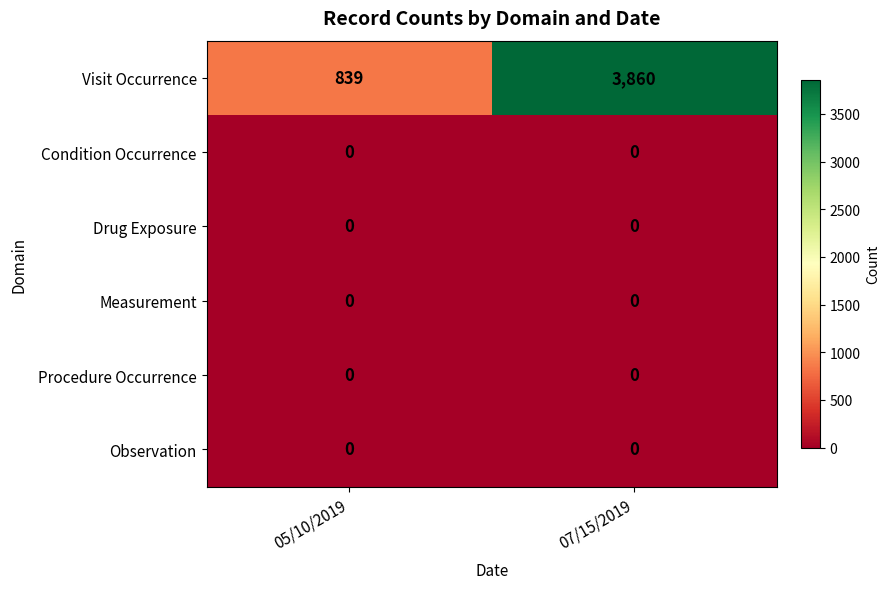

Which series has the widest spread of values?

Visit Occurrence